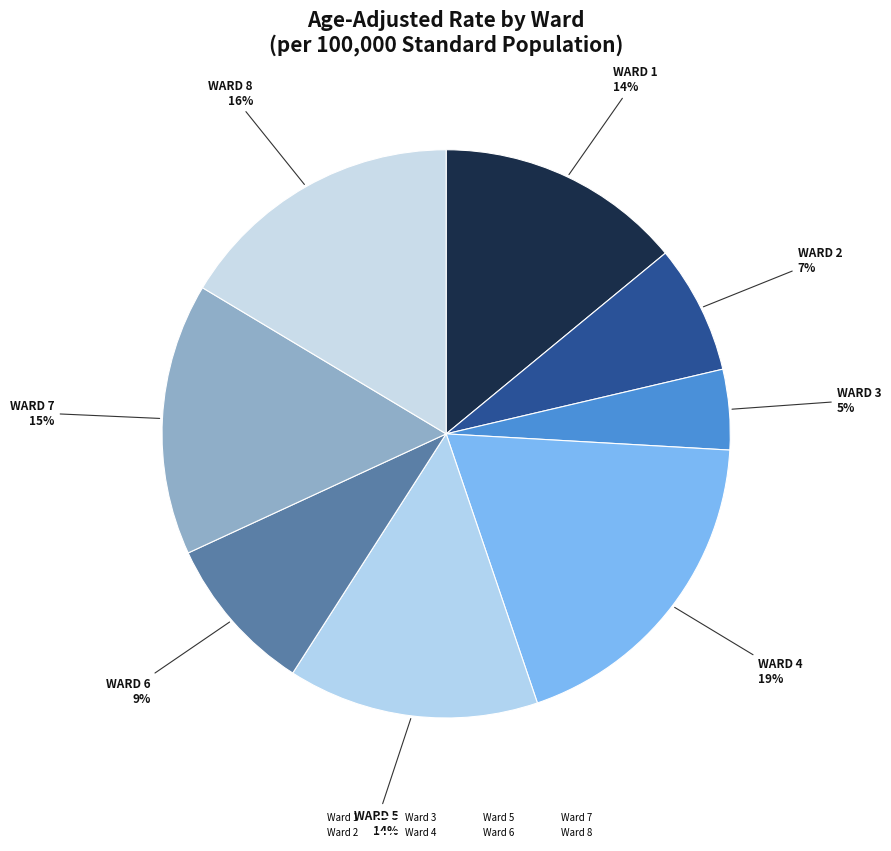

Is Ward 2 the majority of the pie?

No